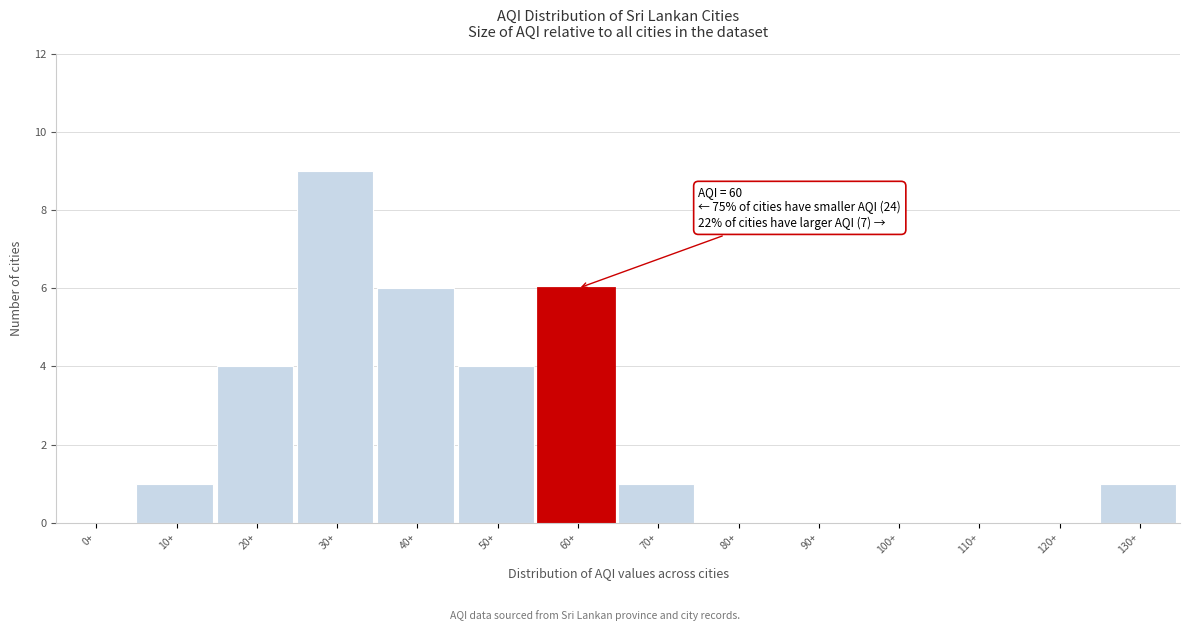

Reading left to right, transcribe all the data shown in this chart.

0+=0	10+=1	20+=4	30+=9	40+=6	50+=4	60+=6	70+=1	80+=0	90+=0	100+=0	110+=0	120+=0	130+=1